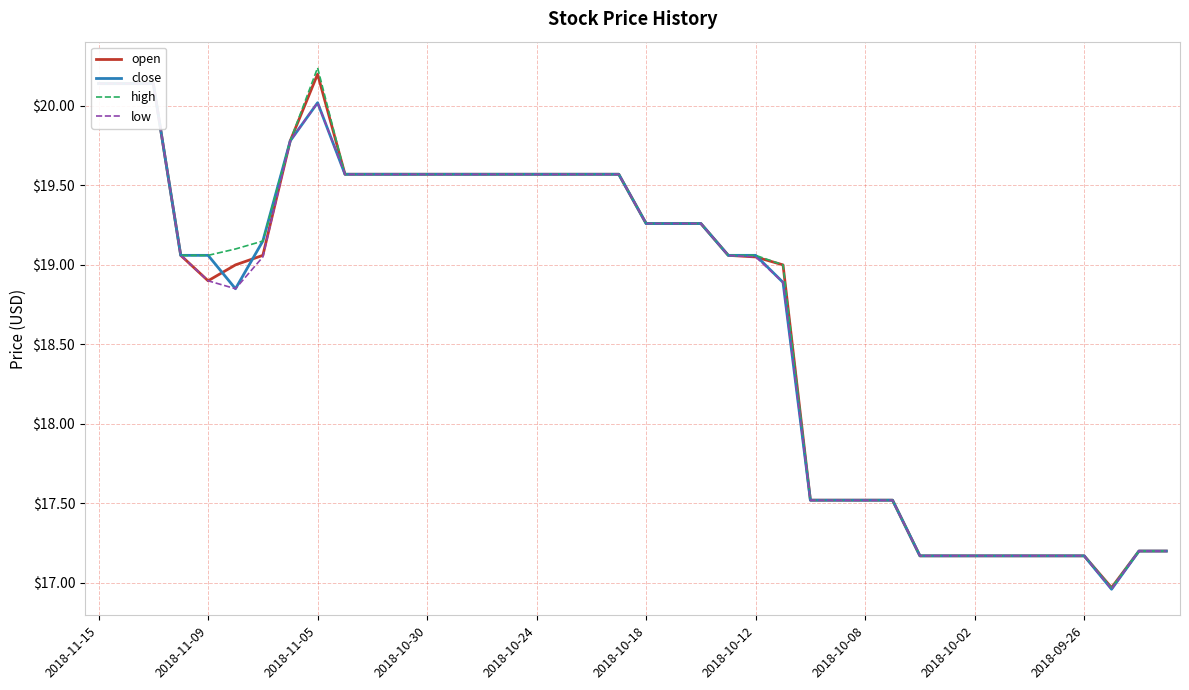

How many lines are shown in the chart?

4